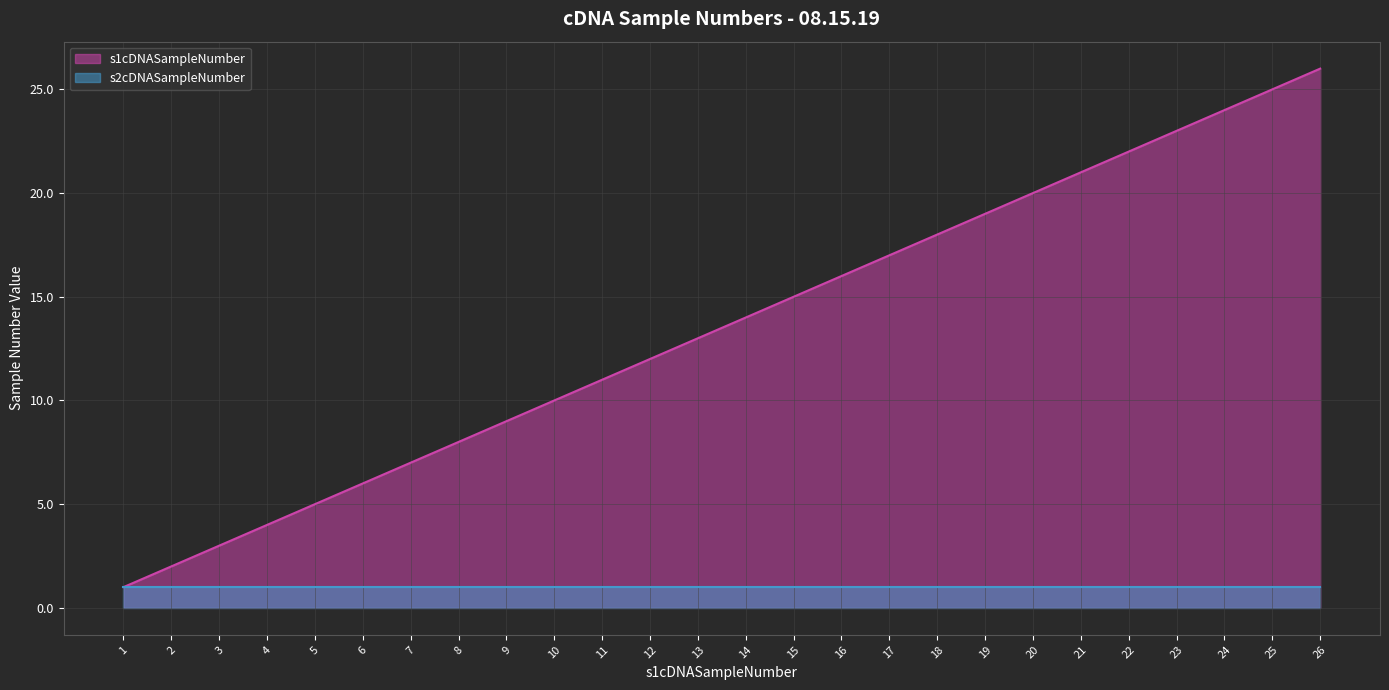

Is it true that the value at 17 is 12?

False